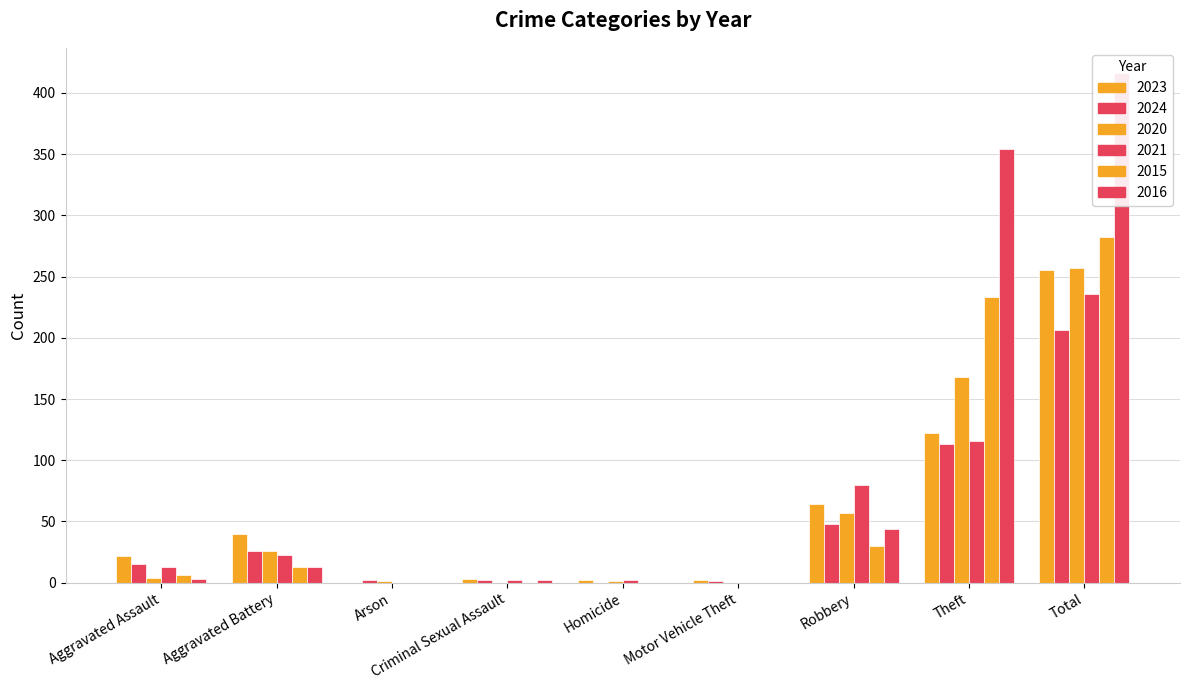

What is the sum of all 2016 values?

832